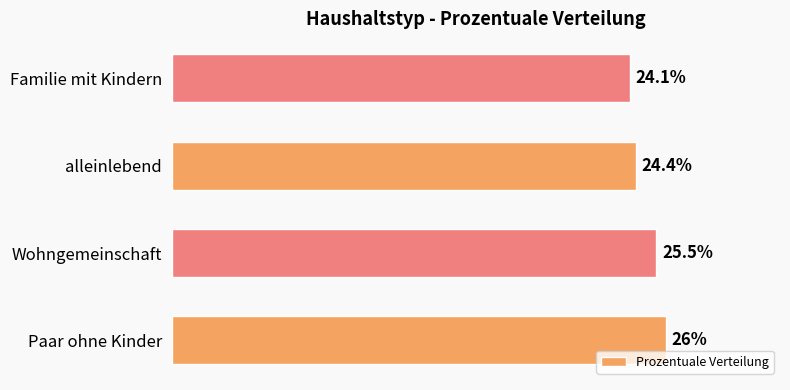

Does the chart contain any negative values?

No